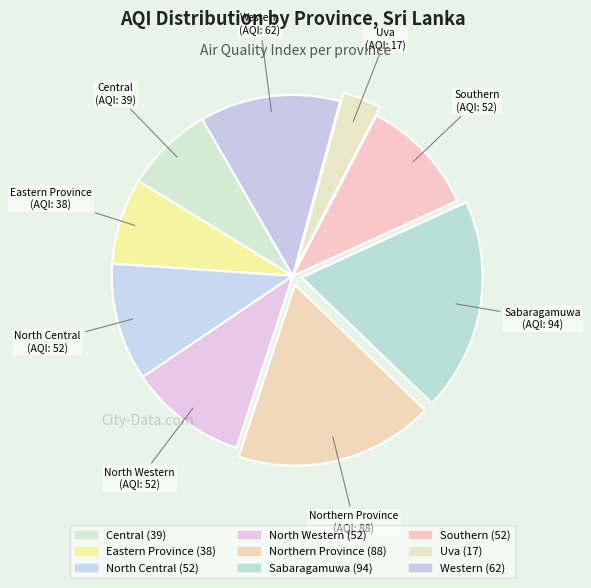

Is the sum of Central and Southern greater than half?

No